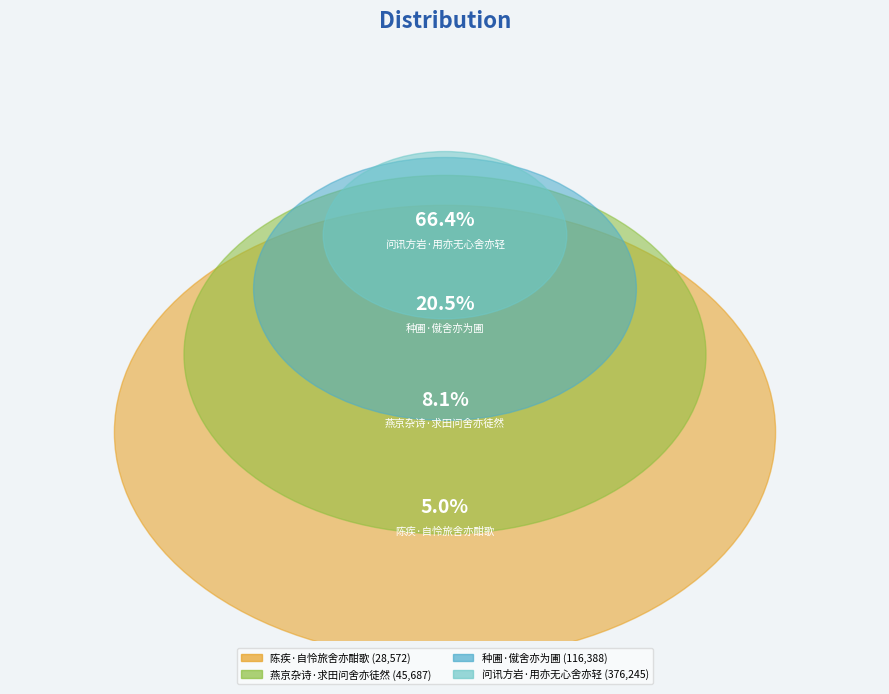

True or false: 陈疾·自怜旅舍亦酣歌 accounts for 5% of the total.

True